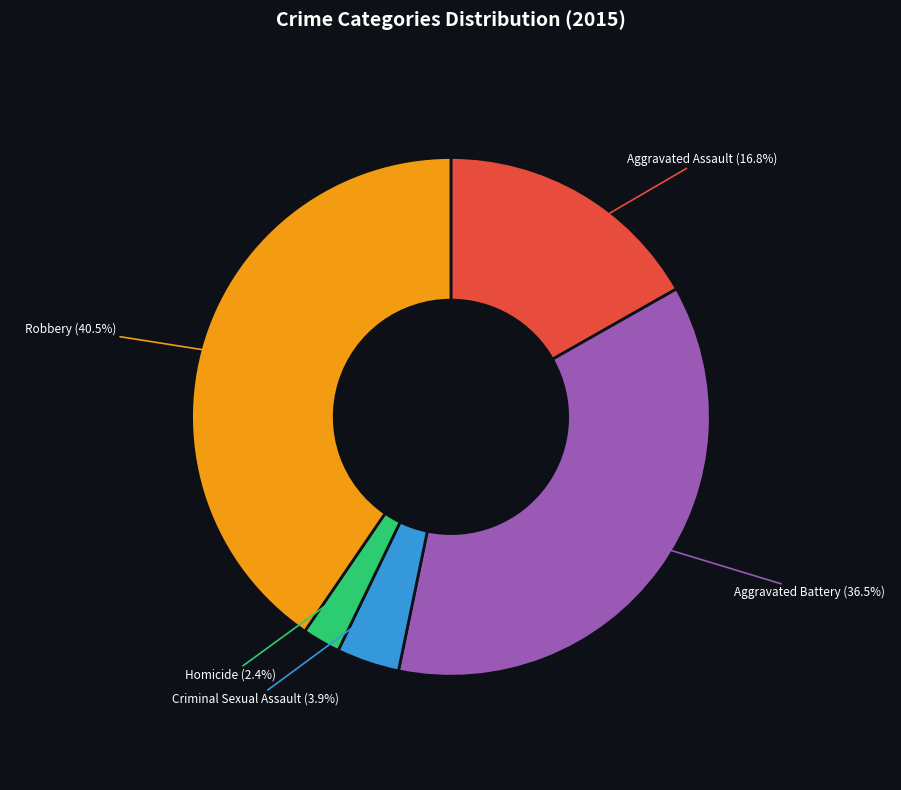

How many slices are in this pie chart?

5